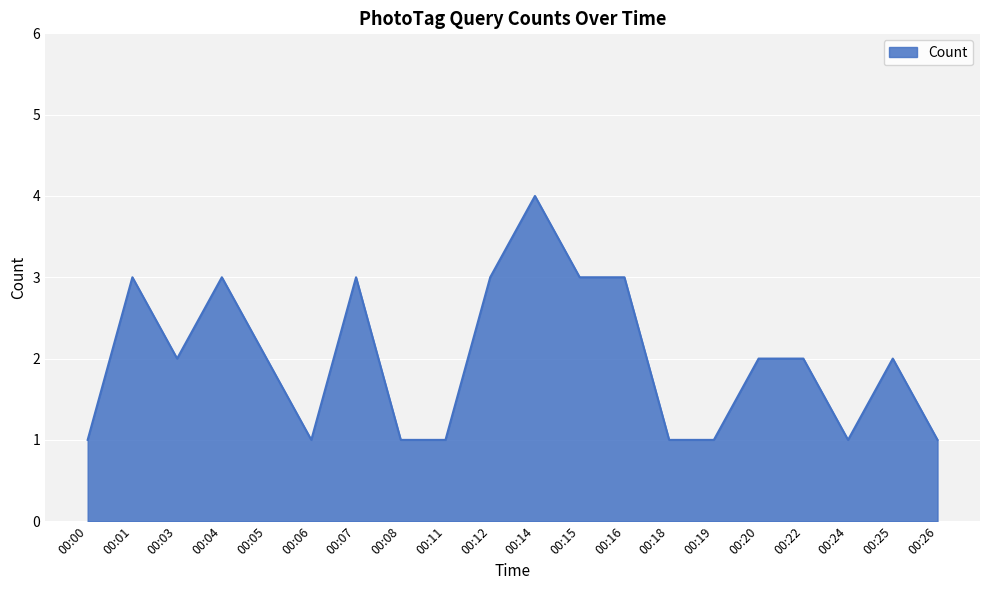

Approximately how many times larger is the value at 00:06 compared to 00:00?

1.0